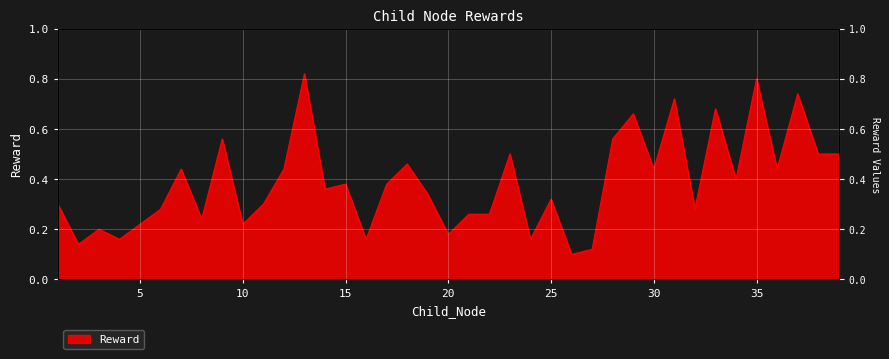

Reading right to left, extract all data points from this chart.

39=0.5	38=0.5	37=0.7	36=0.4	35=0.8	34=0.4	33=0.7	32=0.3	31=0.7	30=0.4	29=0.7	28=0.6	27=0.1	26=0.1	25=0.3	24=0.2	23=0.5	22=0.3	21=0.3	20=0.2	19=0.3	18=0.5	17=0.4	16=0.2	15=0.4	14=0.4	13=0.8	12=0.4	11=0.3	10=0.2	9=0.6	8=0.2	7=0.4	6=0.3	5=0.2	4=0.2	3=0.2	2=0.1	1=0.3